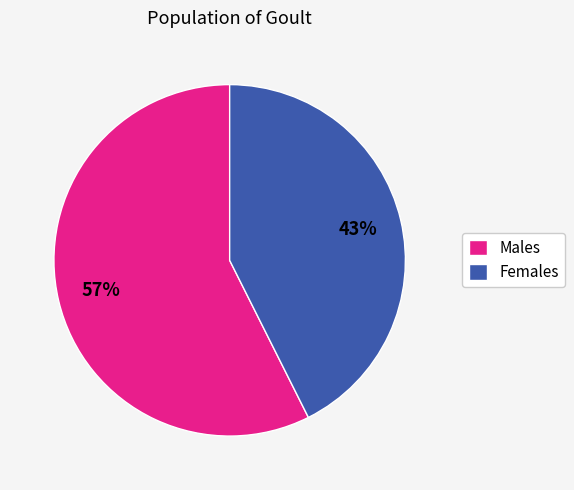

Which slice is the largest?

Males